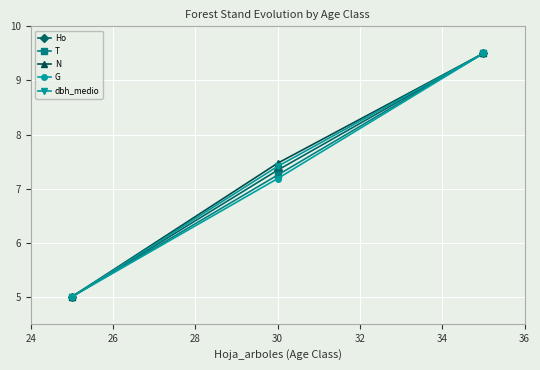

What is the difference between the maximum and minimum values in the N series?

4.5